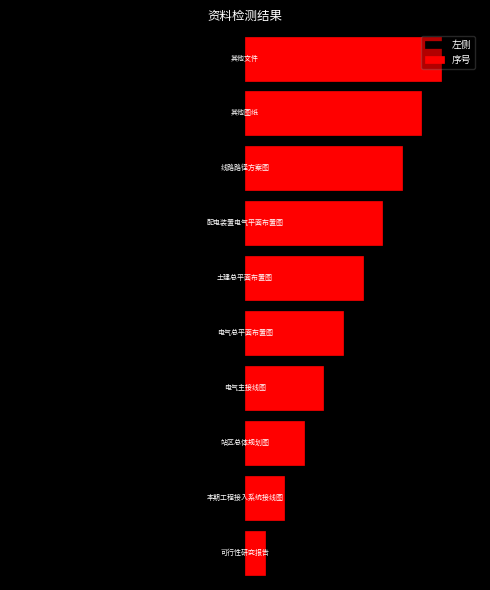

List the labels in order of 序号 value, largest first.

9, 8, 7, 6, 5, 4, 3, 2, 1, 0